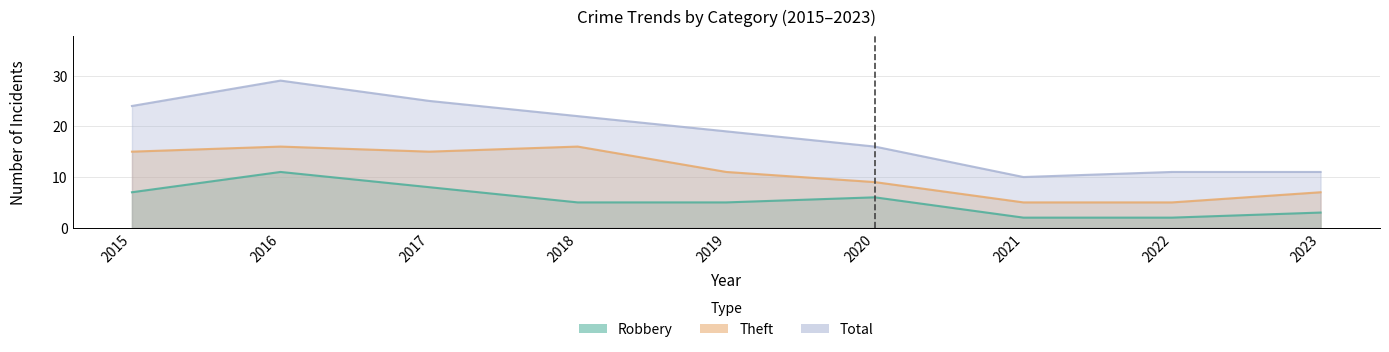

True or false: Robbery and Theft intersect in this chart.

False